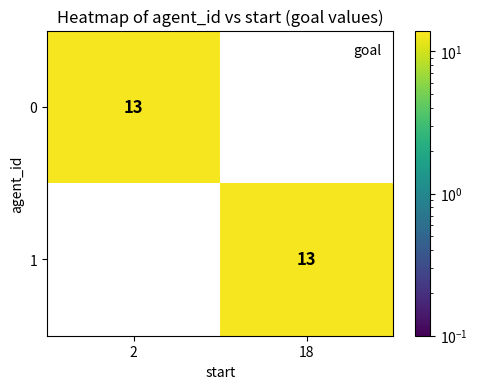

Reading left to right, list all the values displayed in this chart.

0: 2=13	18=0
1: 2=0	18=13